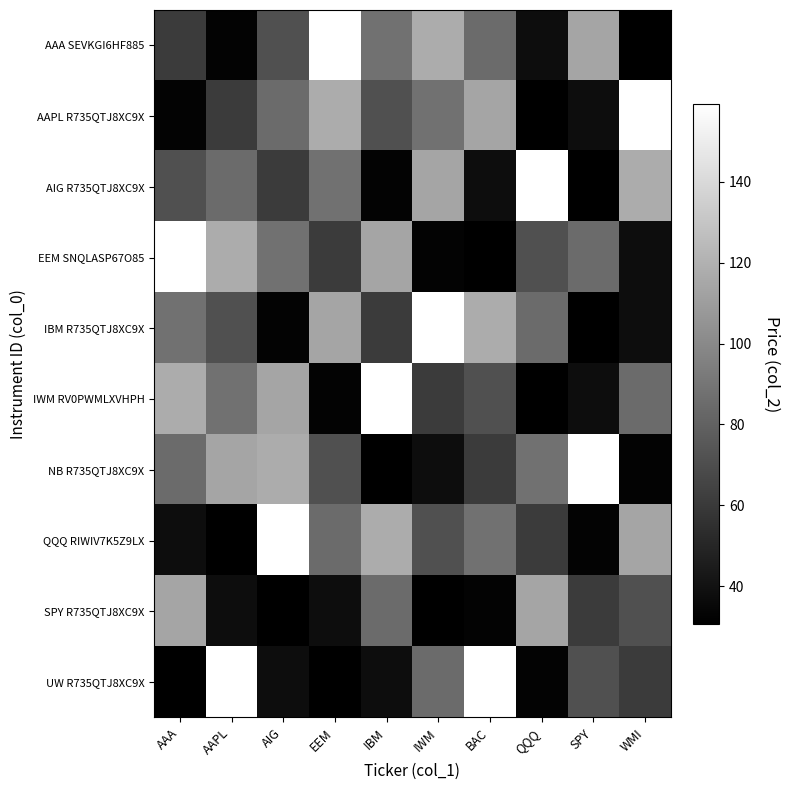

At how many categories does at least one series exceed 138?

10